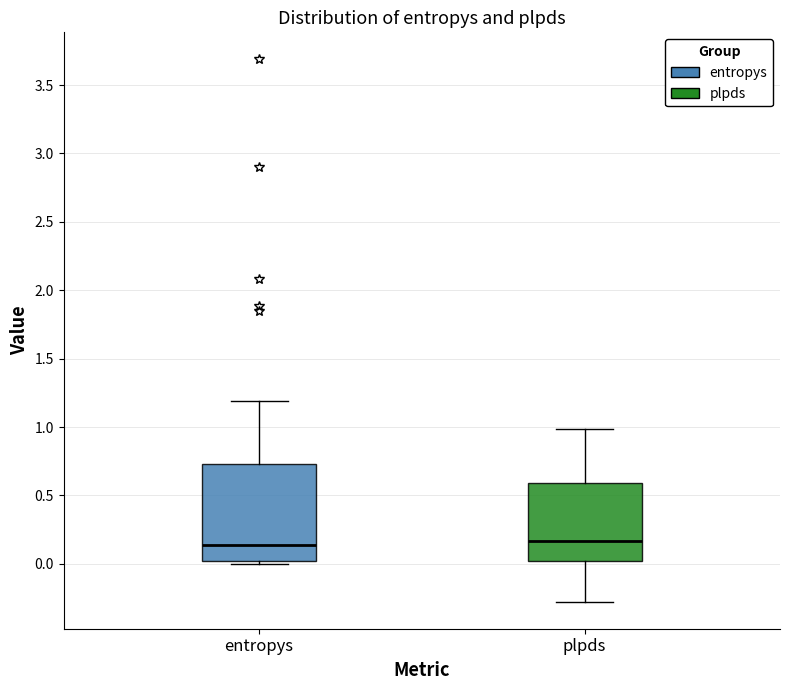

Reading left to right, read every box against the y-axis: the position of its median line, the range the box covers, and the ends of its whiskers. The values are not printed on the chart, so give them approximately, as read against the axis.

entropys: median 0.15, box 0.00 to 0.75, whiskers 0.00 (just below the box's lower edge) to 1.20
plpds: median 0.15, box 0.00 to 0.60, whiskers -0.30 to 1.00